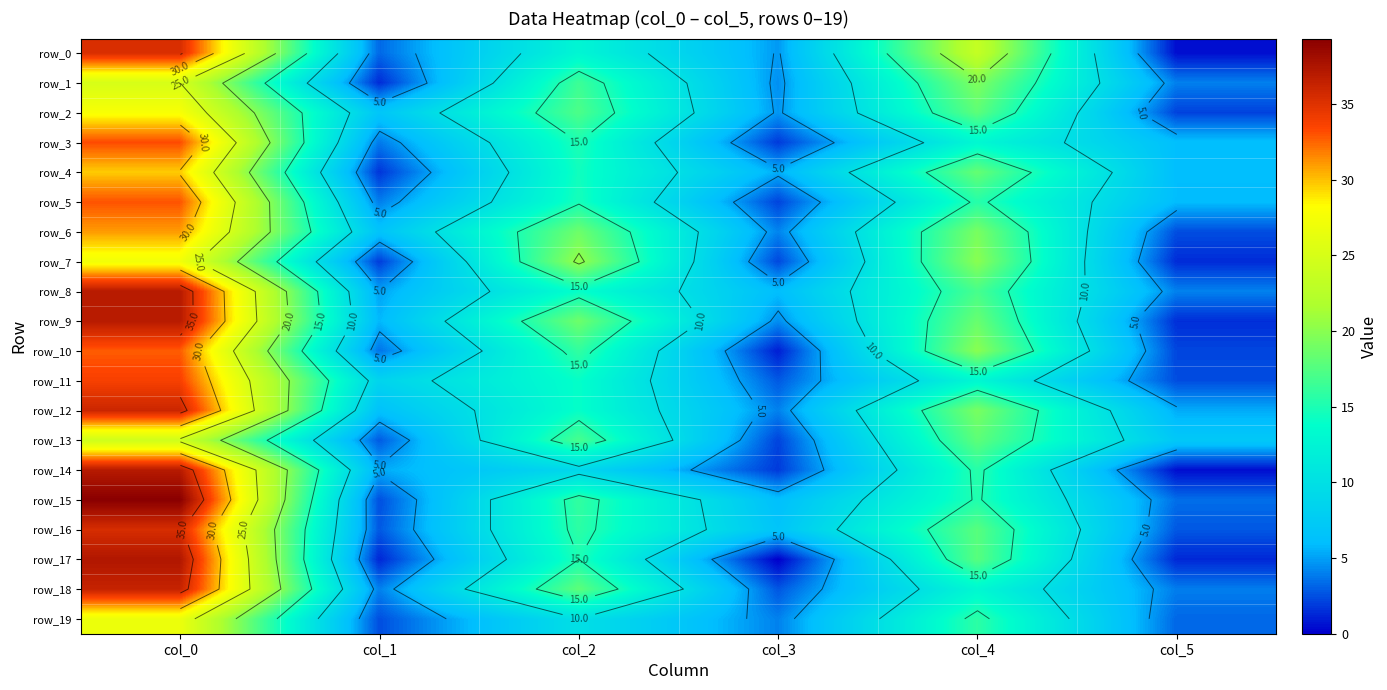

Read the row_9 value at col_4.

18.5